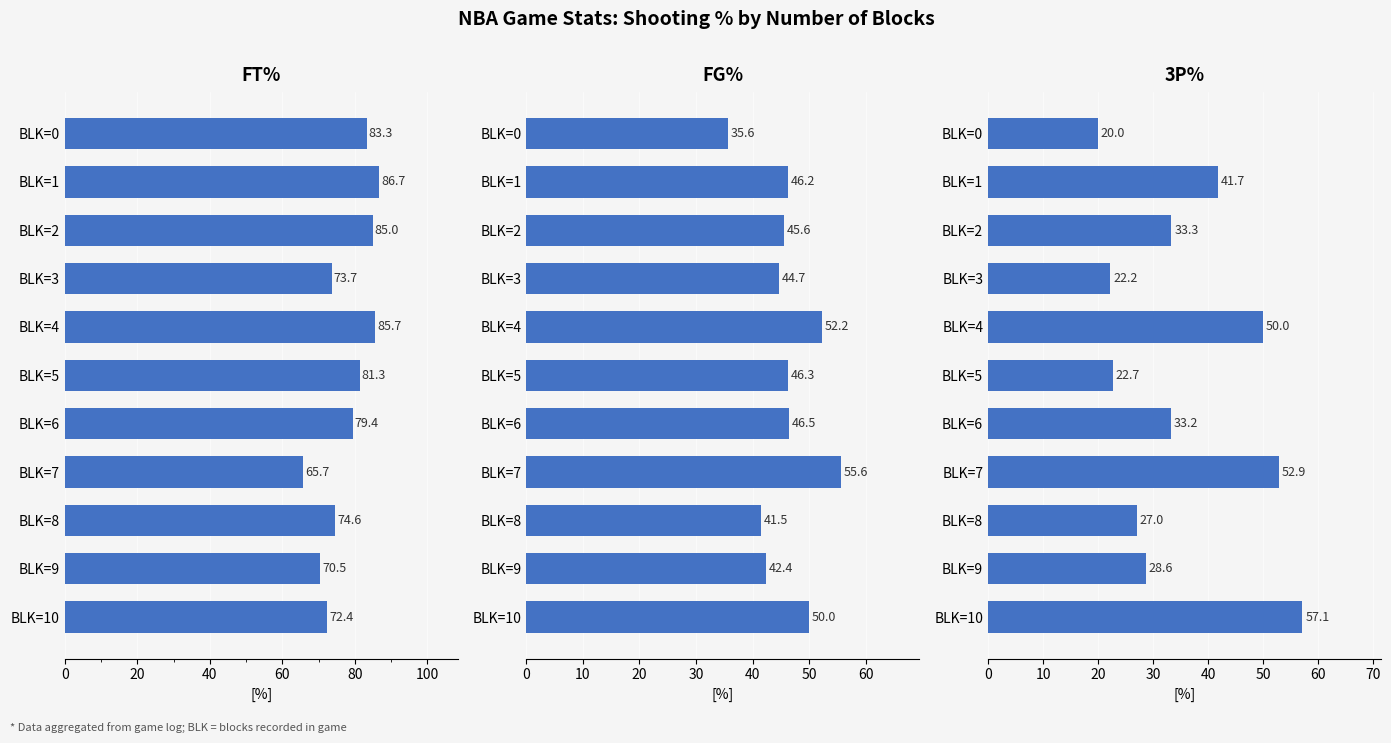

Which series has the largest range (max minus min)?

3P%